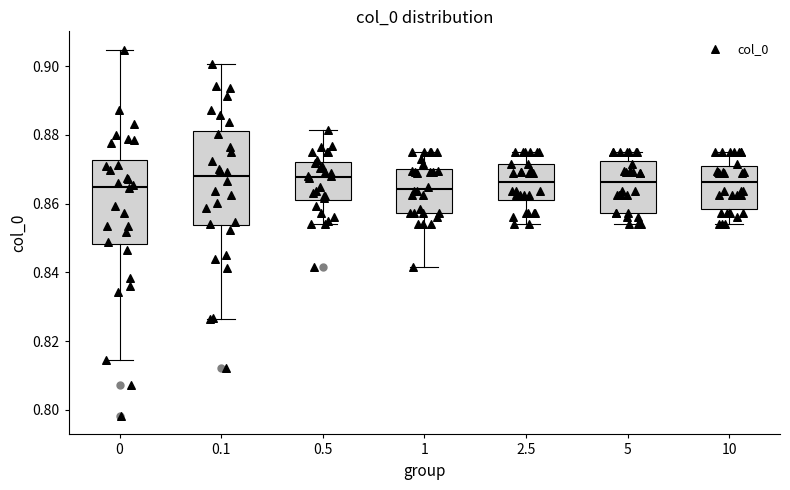

Where does the upper whisker of the box at x = 1 end on the y-axis? The values are not printed on the chart, so give them approximately, as read against the axis.

0.876